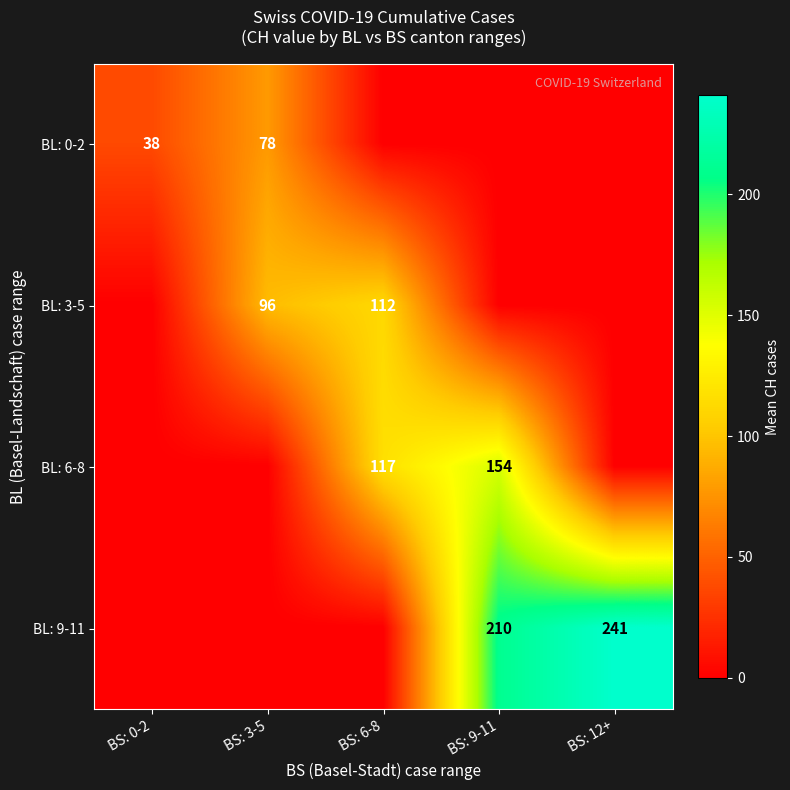

What is the total value across all series at BS: 9-11?

364.2